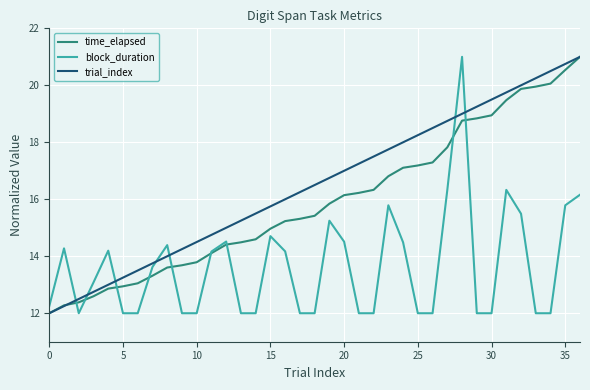

True or false: block_duration and trial_index cross at least once.

True